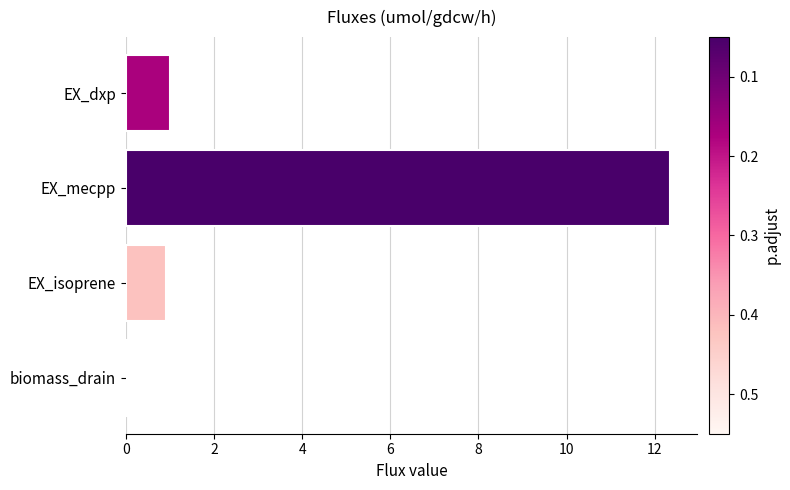

What is the label of the 3rd bar from the top?

EX_isoprene